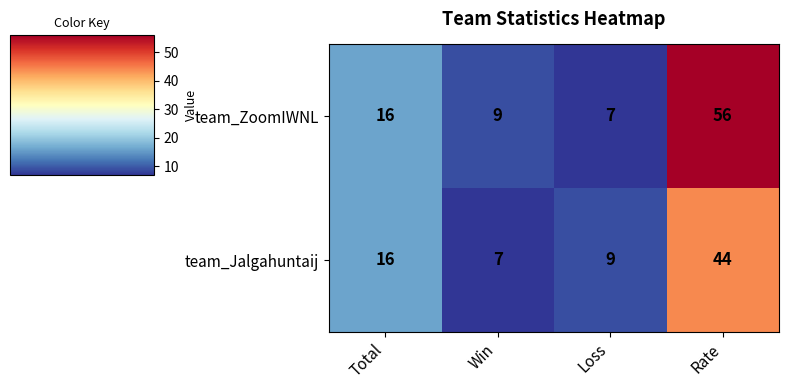

Rank the series at Rate from highest to lowest value.

team_ZoomIWNL, team_Jalgahuntaij